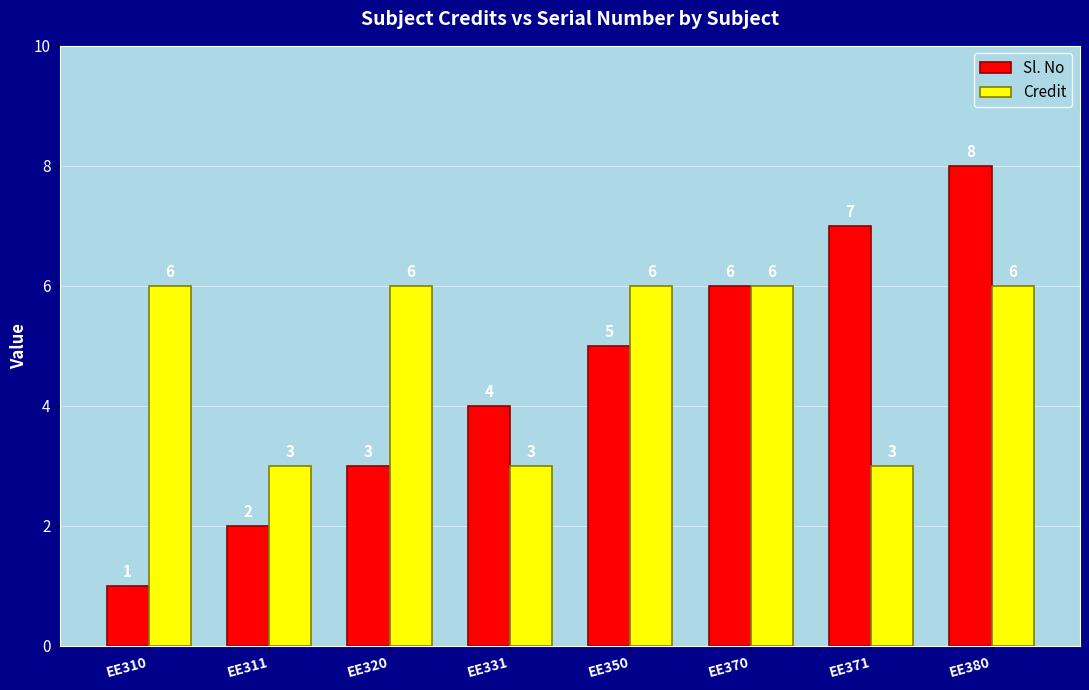

Between EE311 and EE370, which series saw the biggest shift?

Sl. No